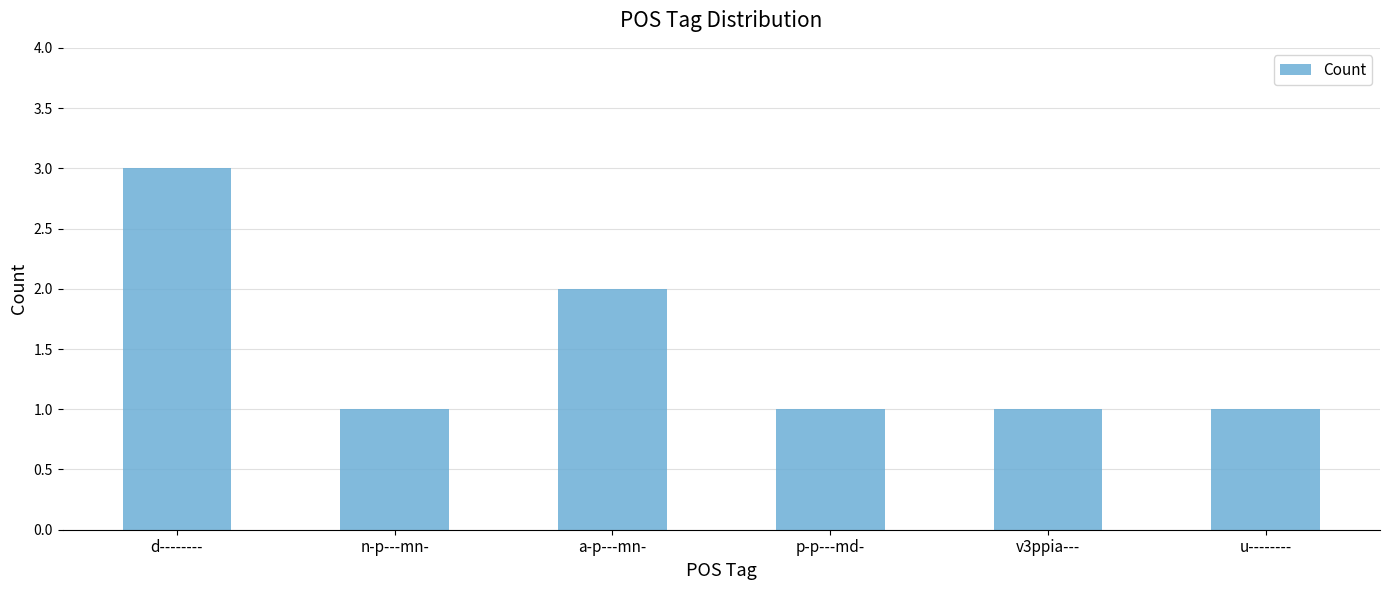

Which label corresponds to the largest value in the chart?

d--------